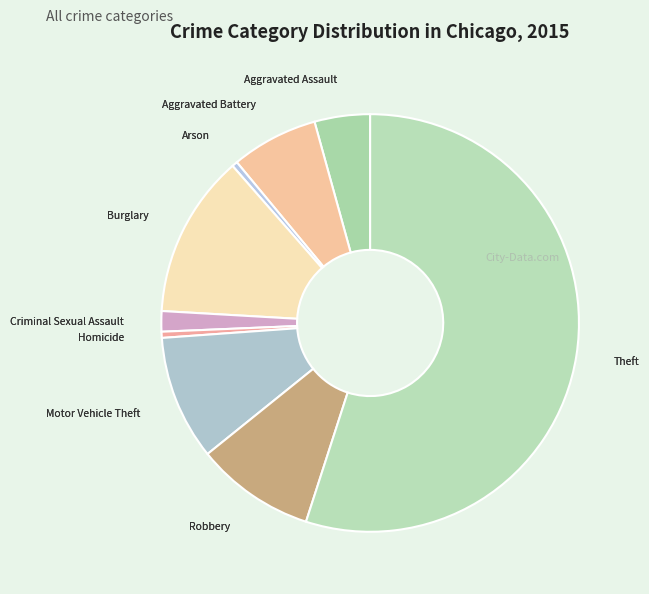

Is there any slice that represents more than half of the pie?

Yes